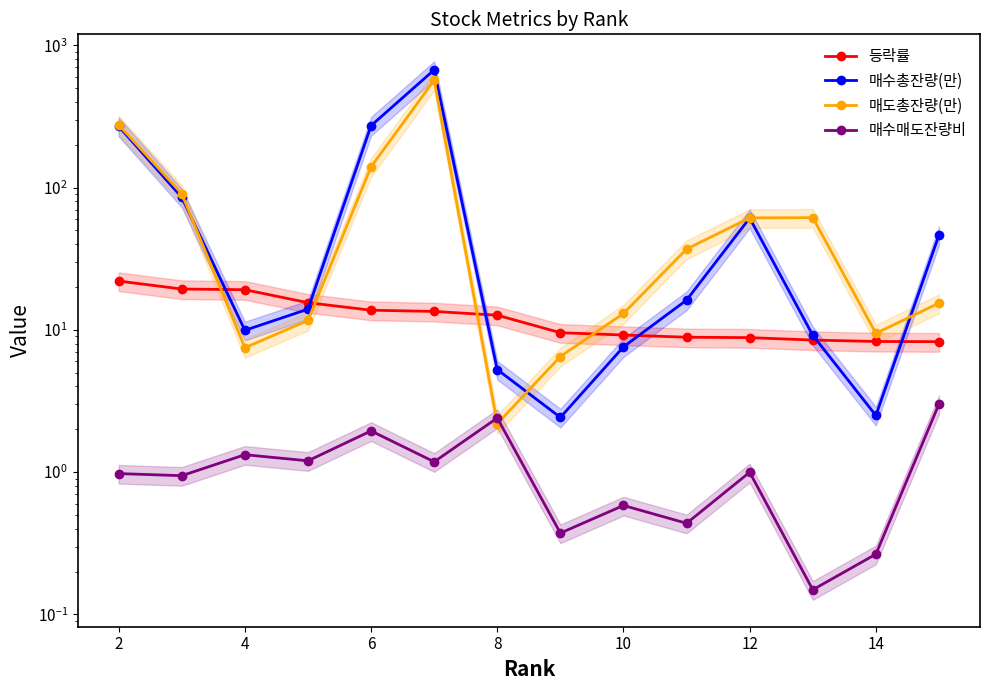

What are all the series names shown in the legend?

등락률, 매수총잔량(만), 매도총잔량(만), 매수매도잔량비